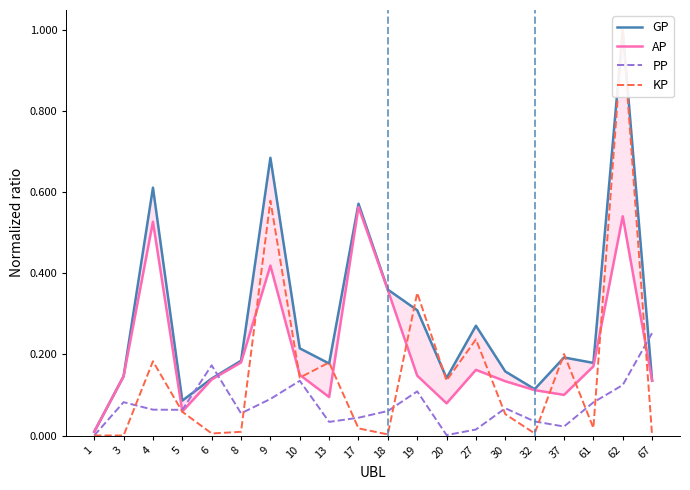

Does the chart have visible grid lines?

No